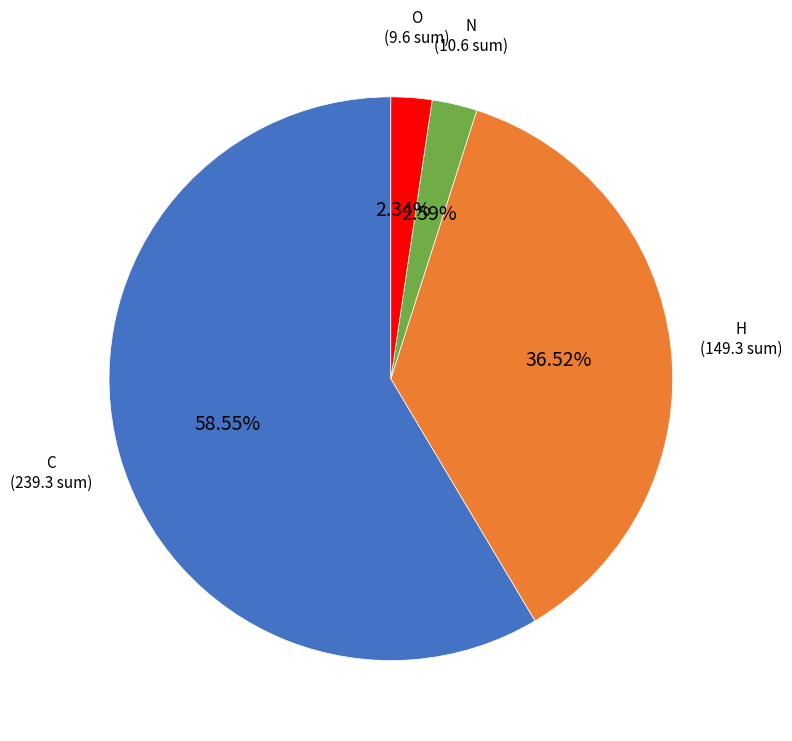

Is there a majority slice in this chart?

Yes